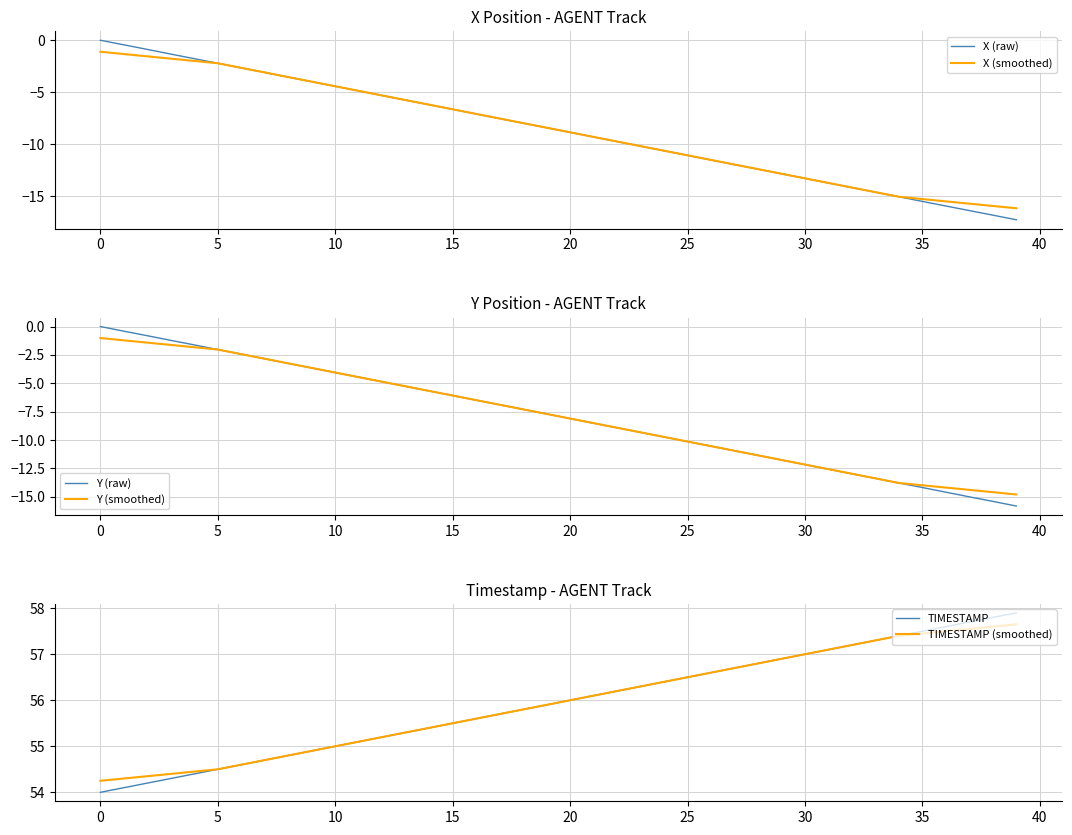

The value of TIMESTAMP (smoothed) at 35 is 103.1. True or false?

False